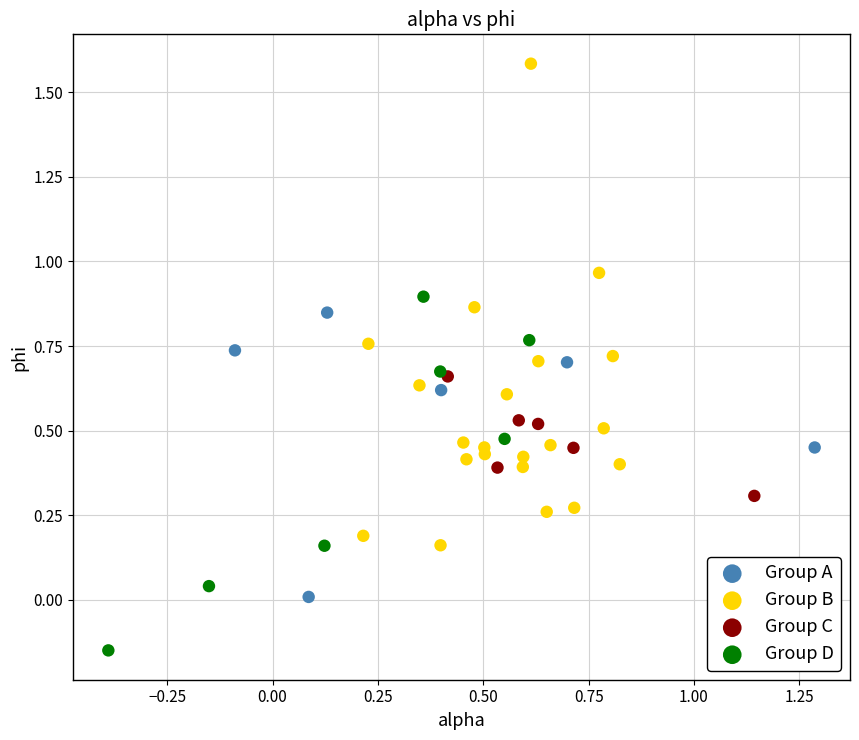

Which series has the largest Y range (max minus min)?

Group B